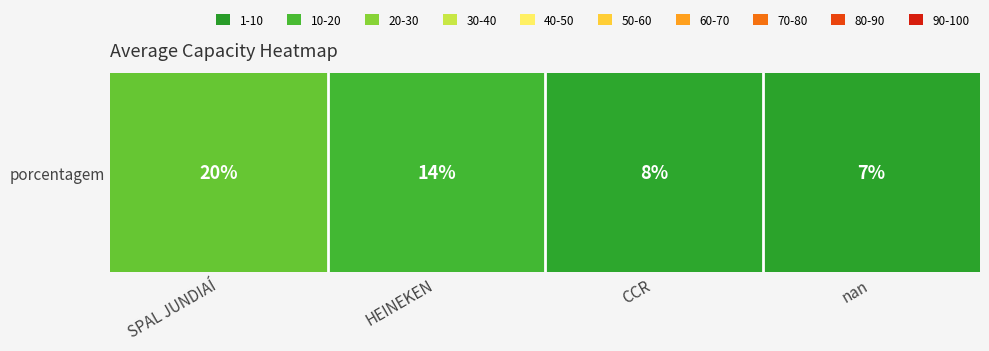

Is it true that the value at HEINEKEN is 14?

True